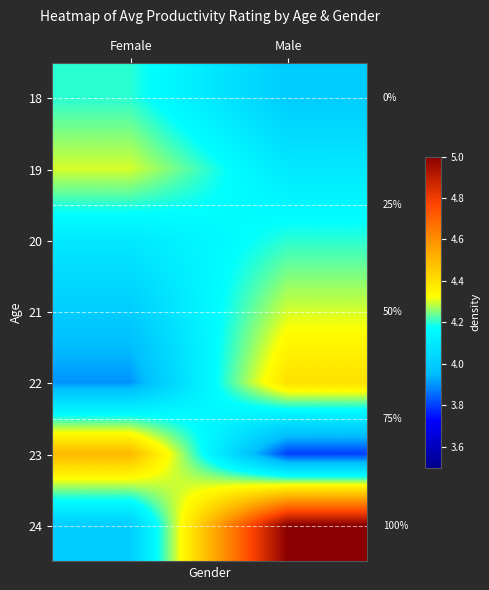

Which label corresponds to the largest value in the chart?

Male